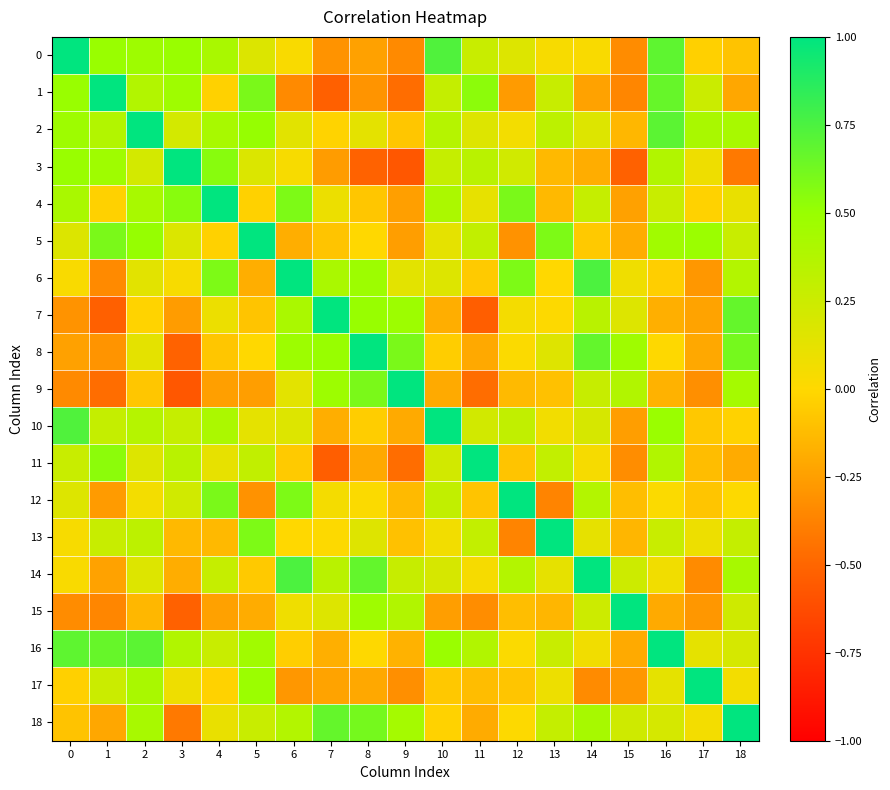

What is the spread (max minus min) of values at 1?

1.5